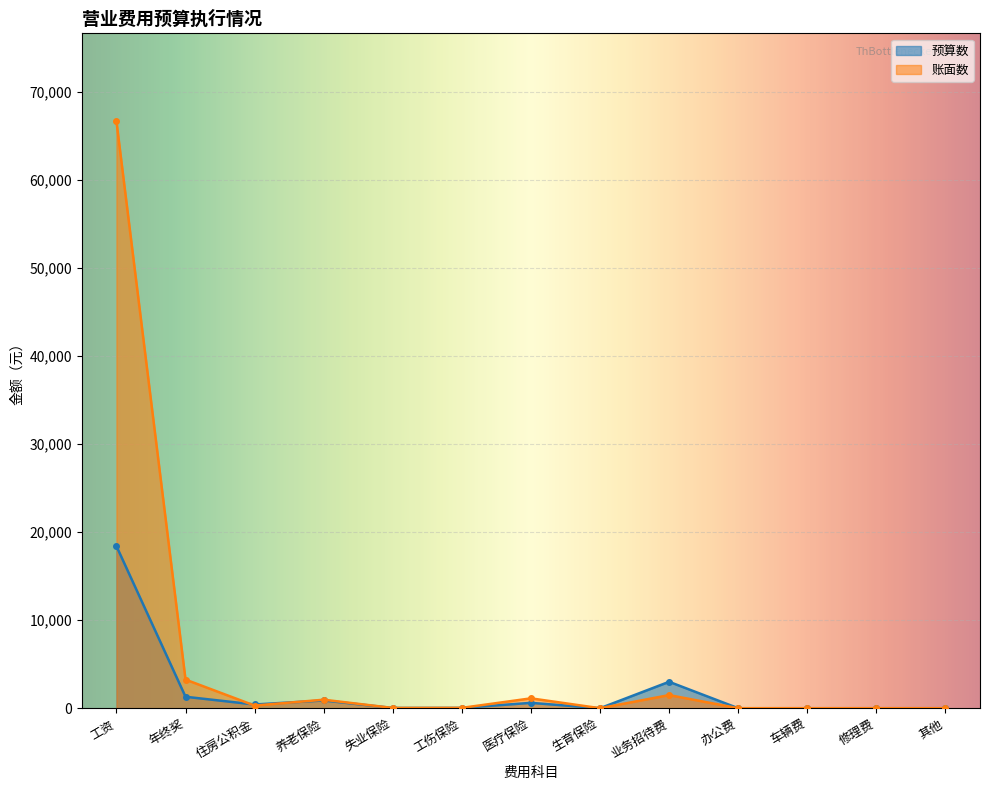

What is the sum of the 账面数 values at 年终奖 and 办公费?

3249.0